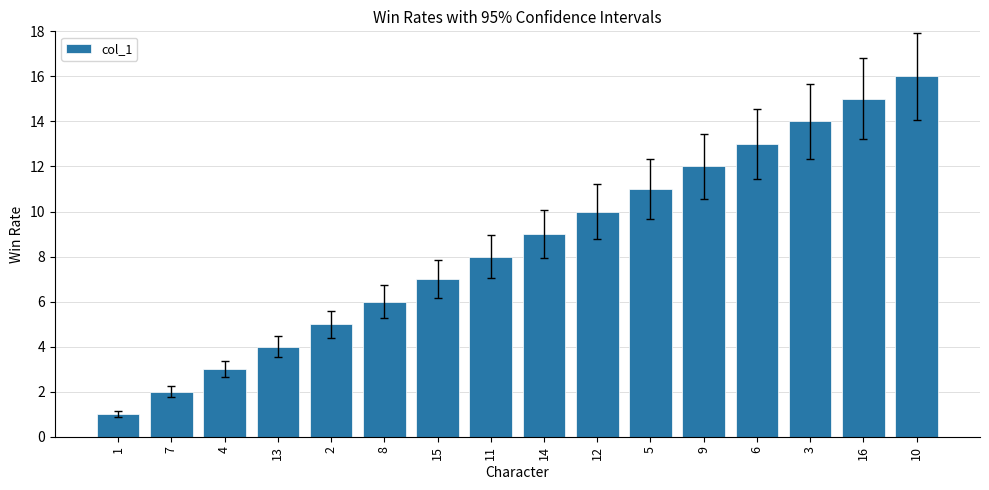

How many bars are there in total?

16